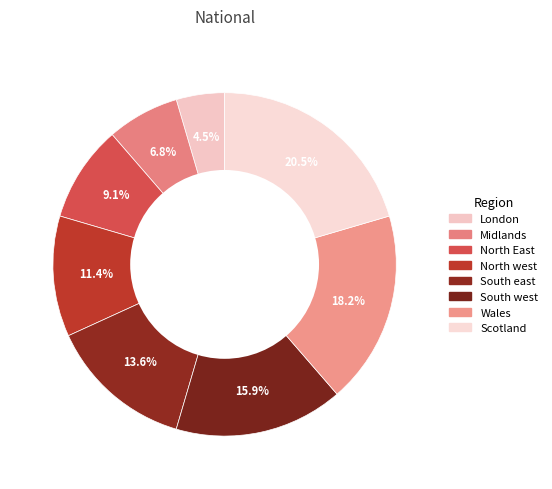

What is the largest slice in the pie chart?

Scotland